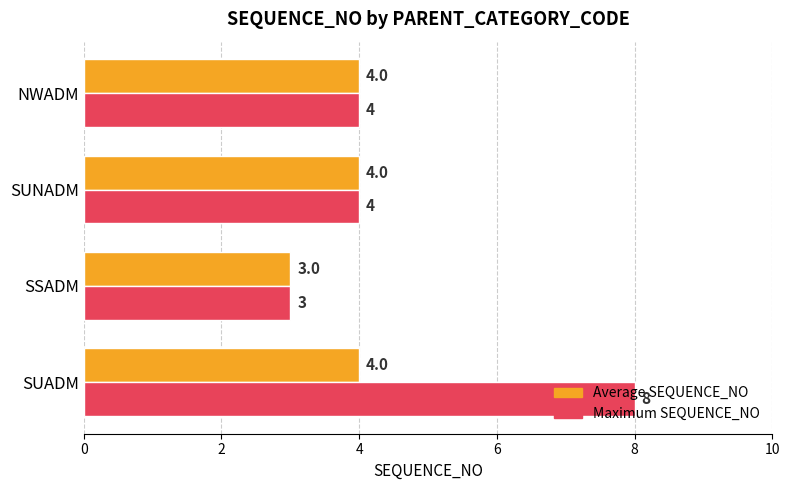

What is the smallest value displayed?

3